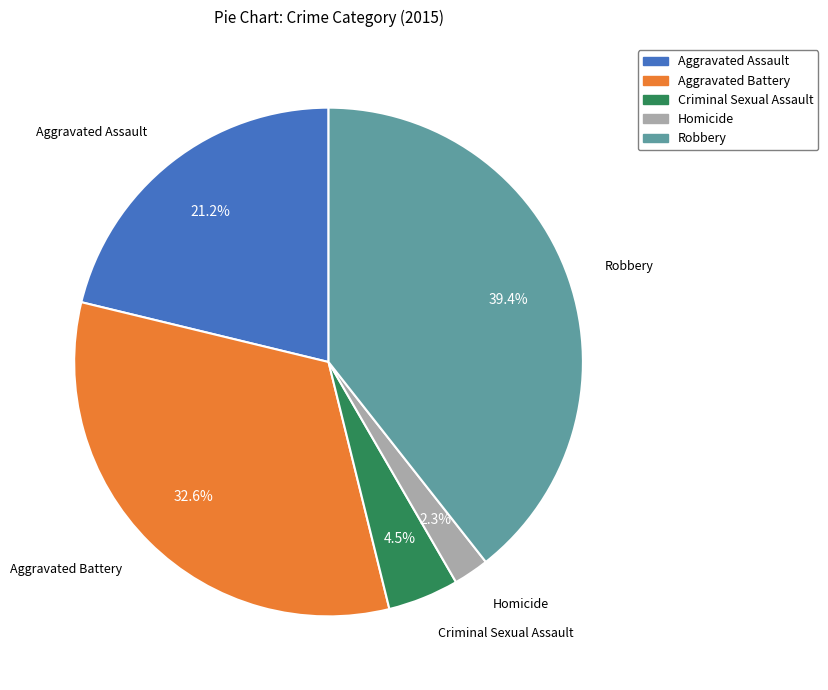

To the nearest percent, what portion does Homicide represent?

2%